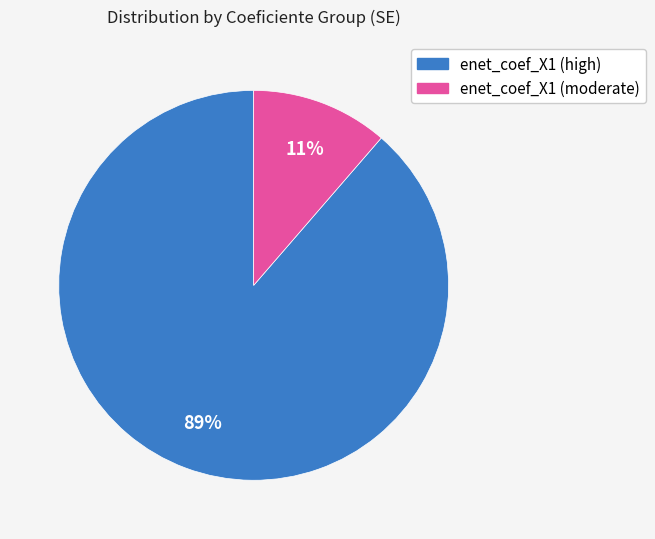

Which slice is the smallest?

enet_coef_X1 (moderate)